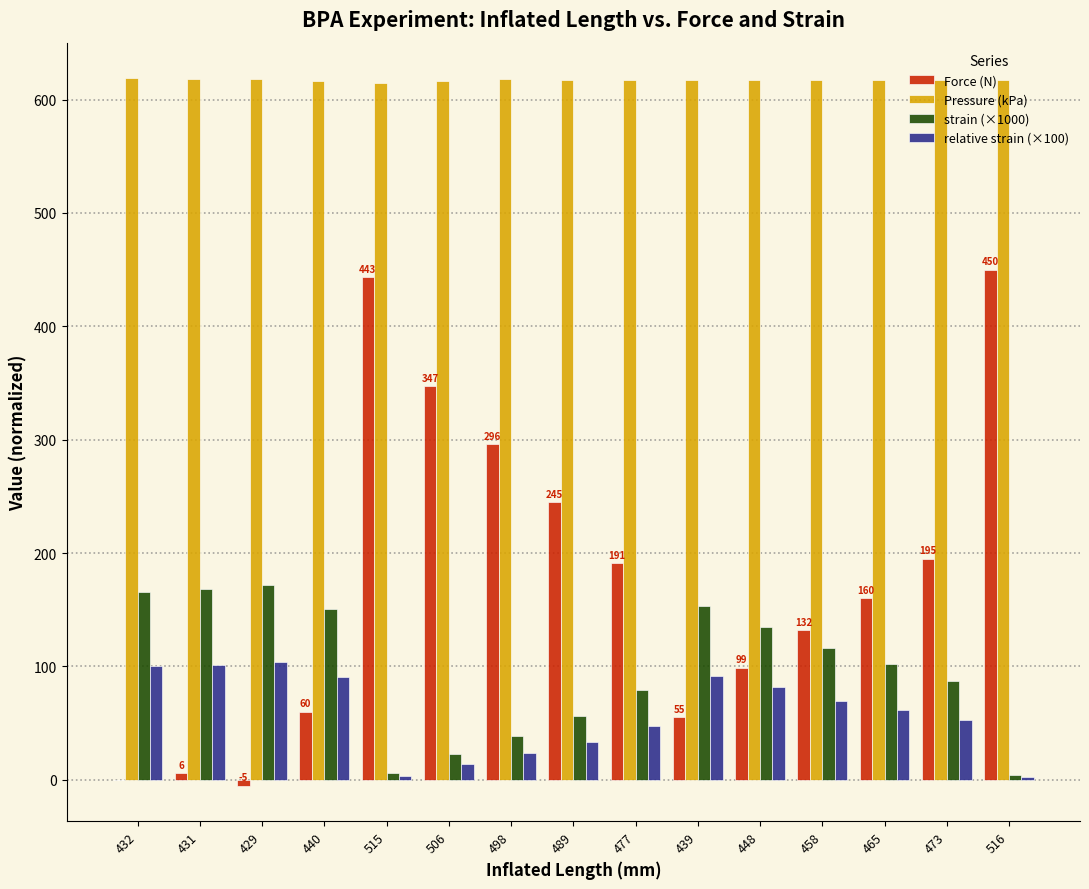

Between 429 and 498, which series saw the biggest shift?

Force (N)